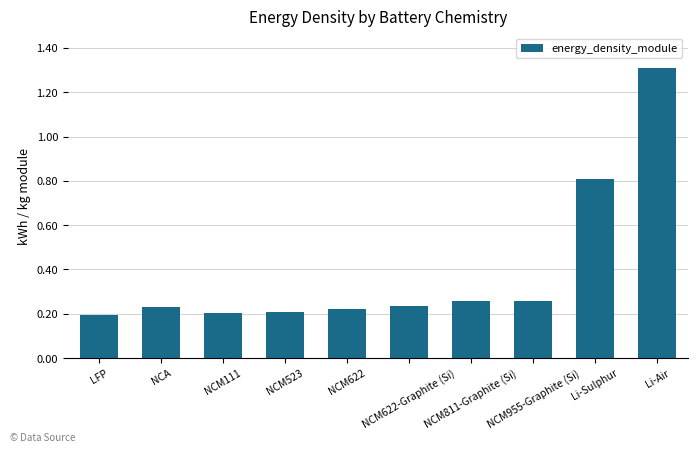

Count the values in the range 0 to 1.

9